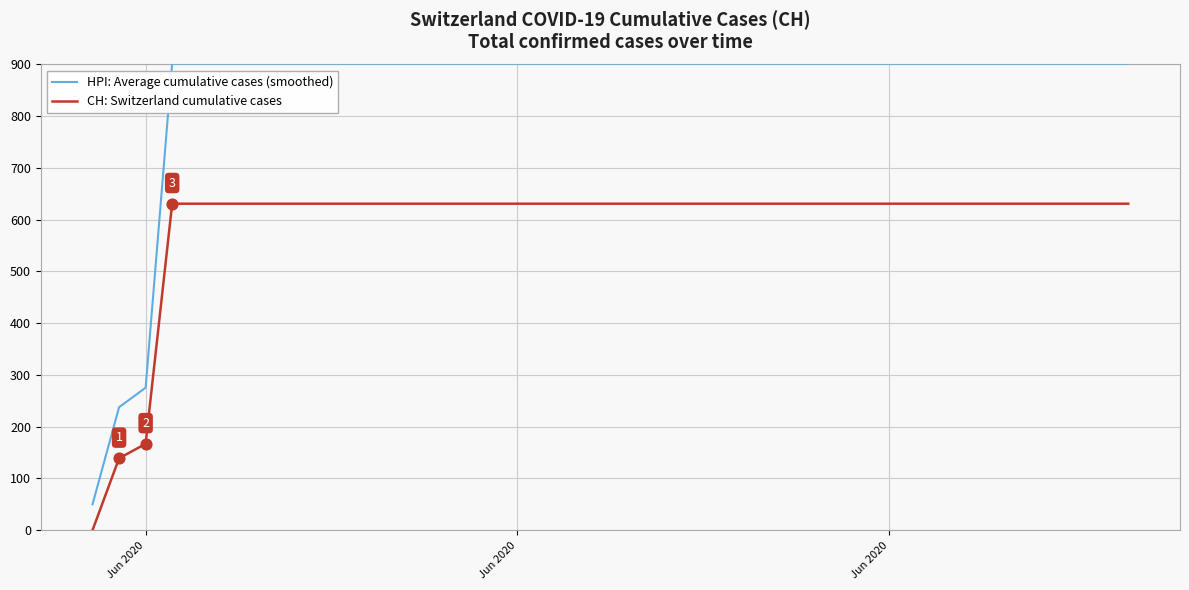

What is the minimum value for HPI: Average cumulative cases (smoothed)?

50.0